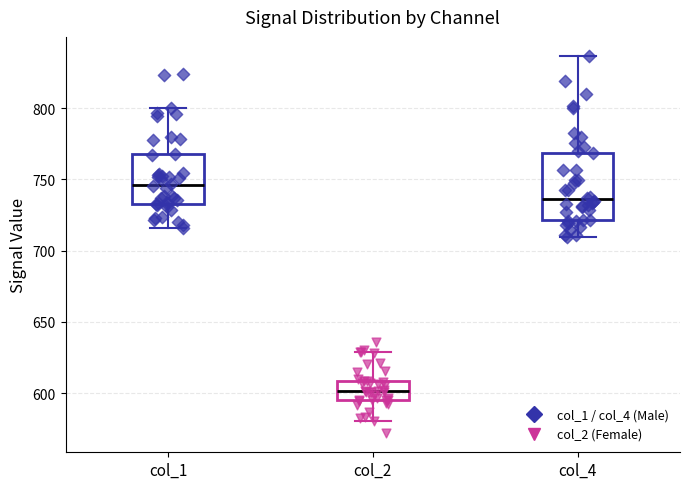

Which box's median line is the highest?

col_1